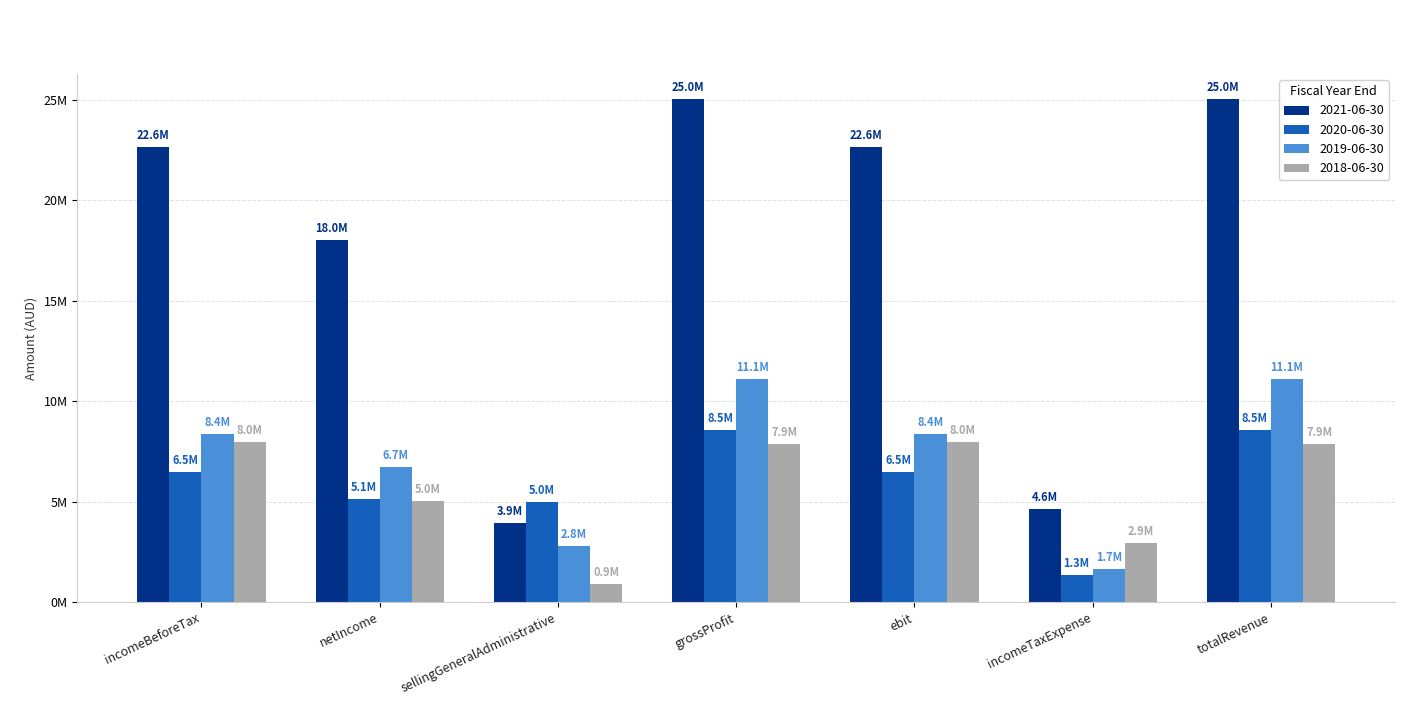

How many bars are there in each group?

4